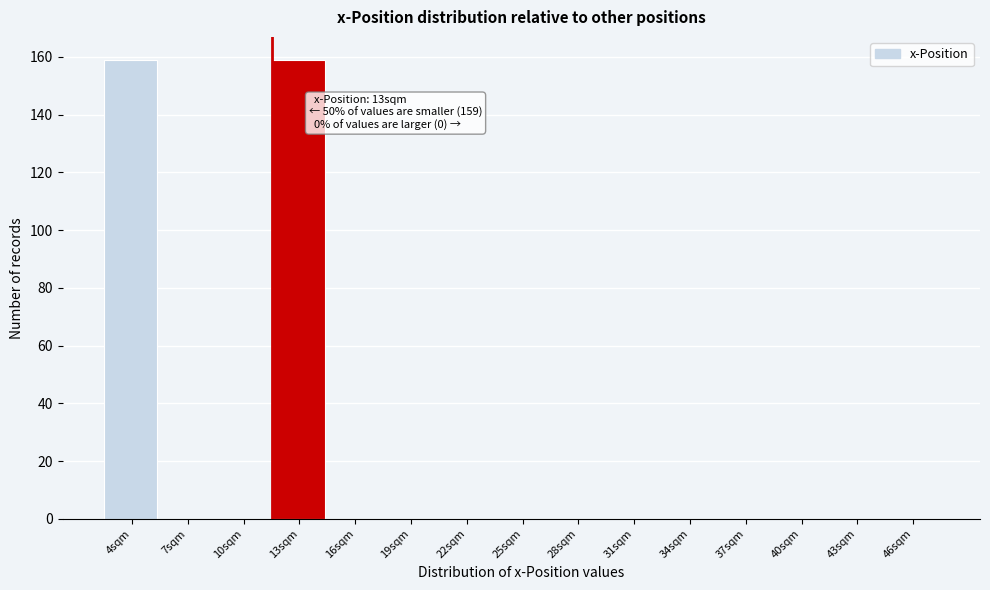

Reading left to right, transcribe all the data shown in this chart.

4sqm=159	7sqm=0	10sqm=0	13sqm=159	16sqm=0	19sqm=0	22sqm=0	25sqm=0	28sqm=0	31sqm=0	34sqm=0	37sqm=0	40sqm=0	43sqm=0	46sqm=0